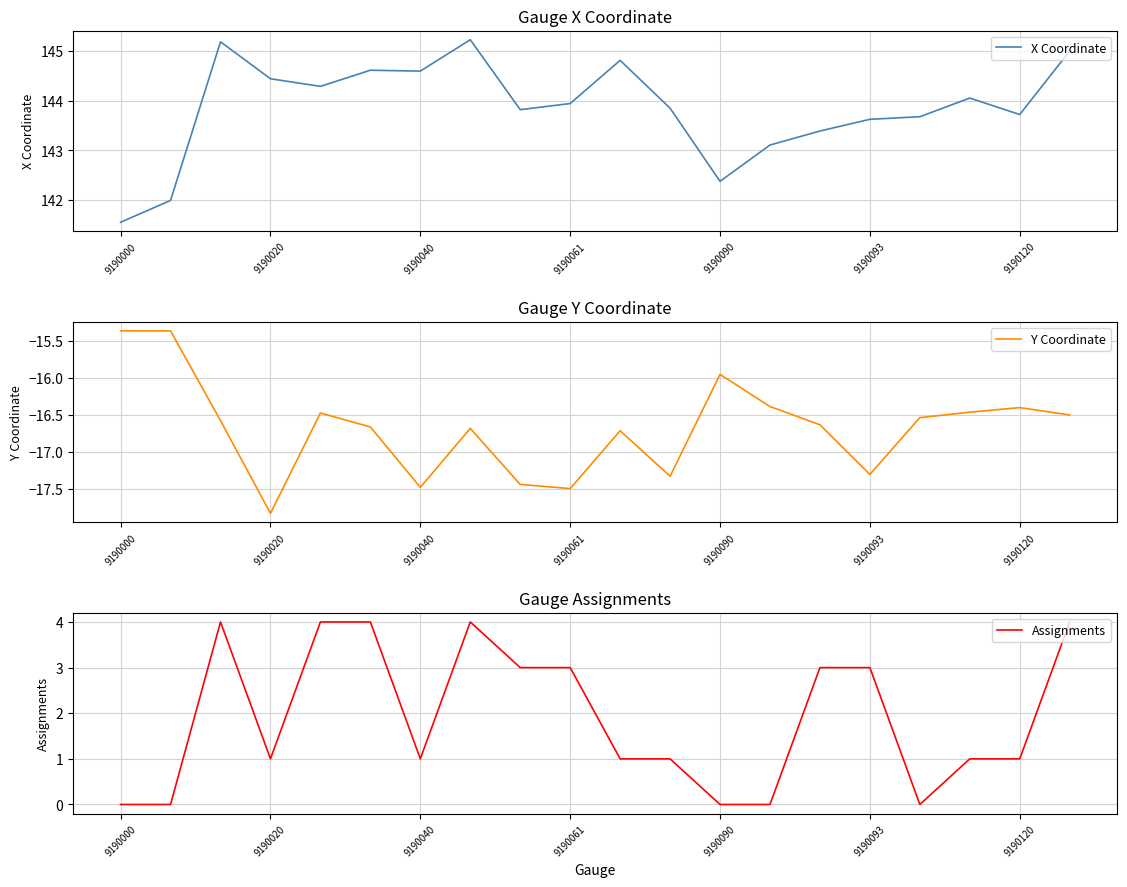

What is the value of the Y Coordinate point at the 5th from the left?

-16.5